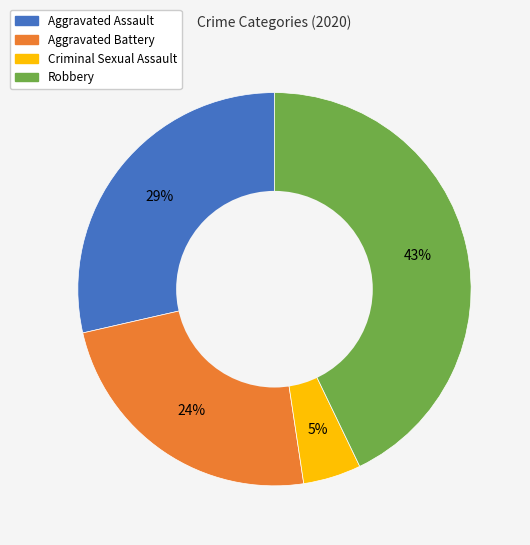

How many slices are in this pie chart?

4